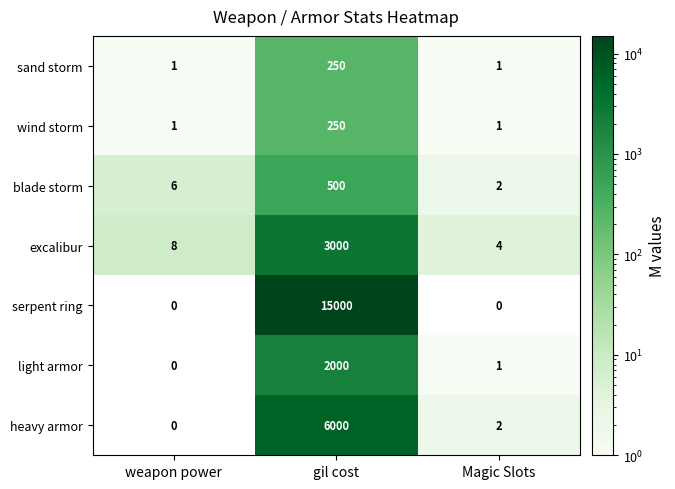

What is the total value across all series at Magic Slots?

11